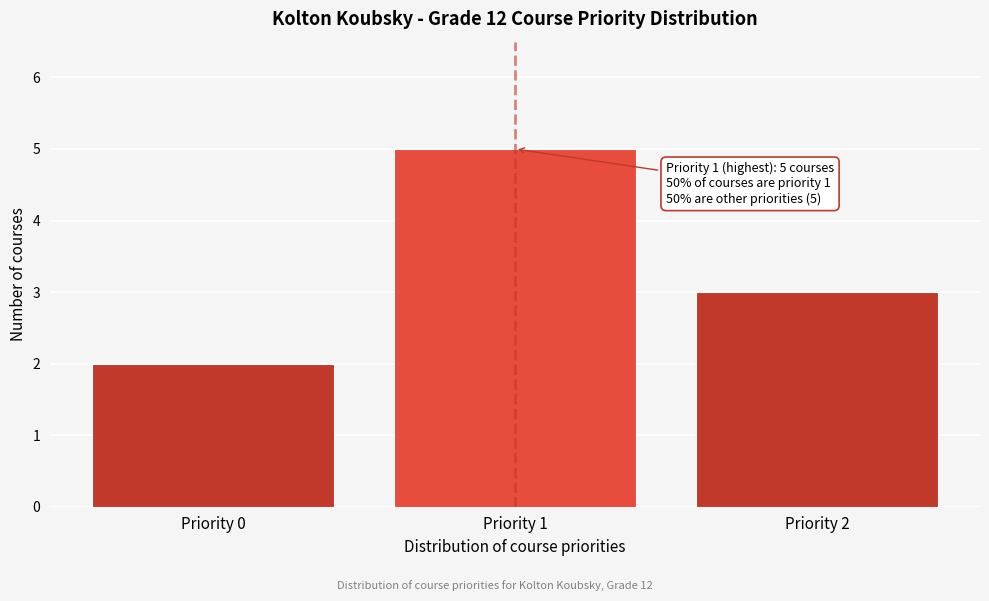

Over which range of the x-axis is the bar tallest?

0.5 to 1.5